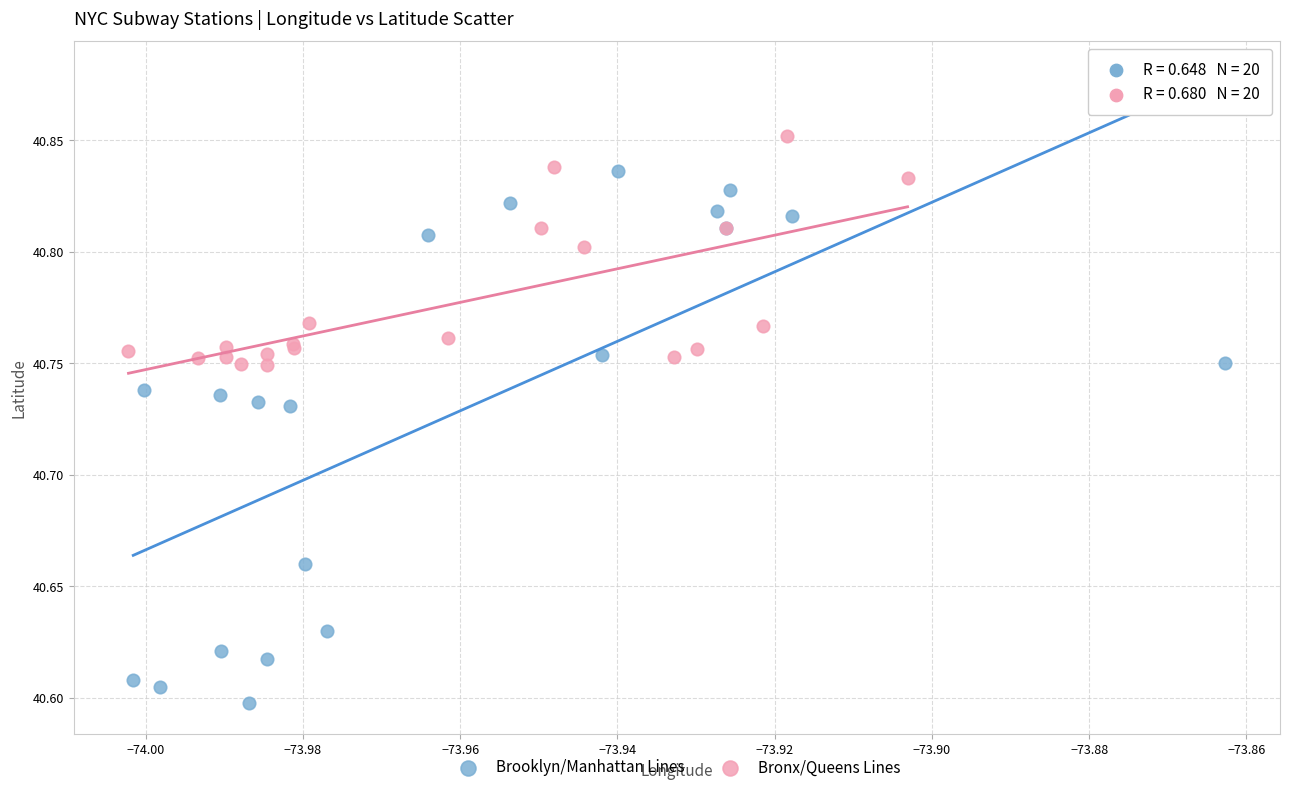

Which series contains the highest Y value?

Bronx/Queens Lines